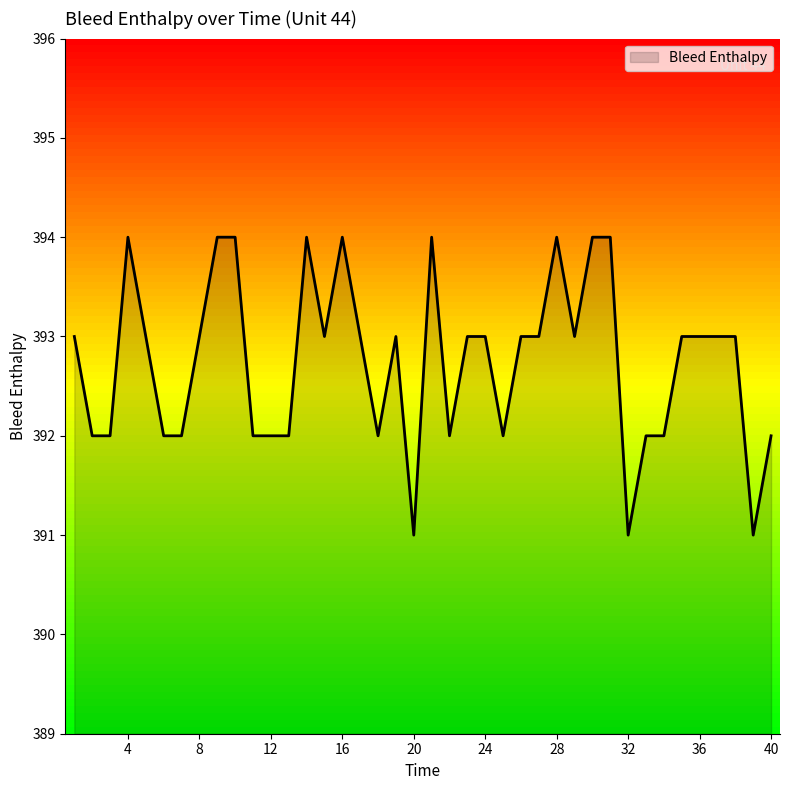

What is the difference between the maximum and minimum values?

3